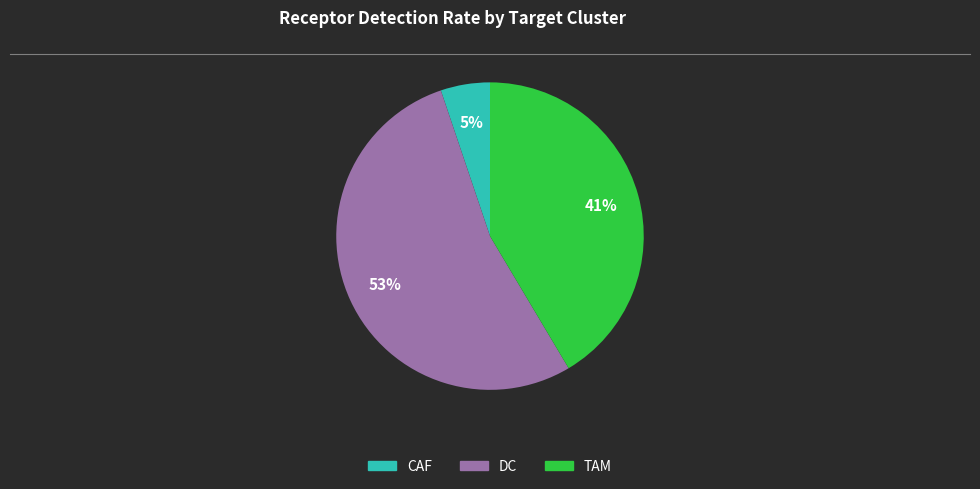

Does any single category account for the majority?

Yes